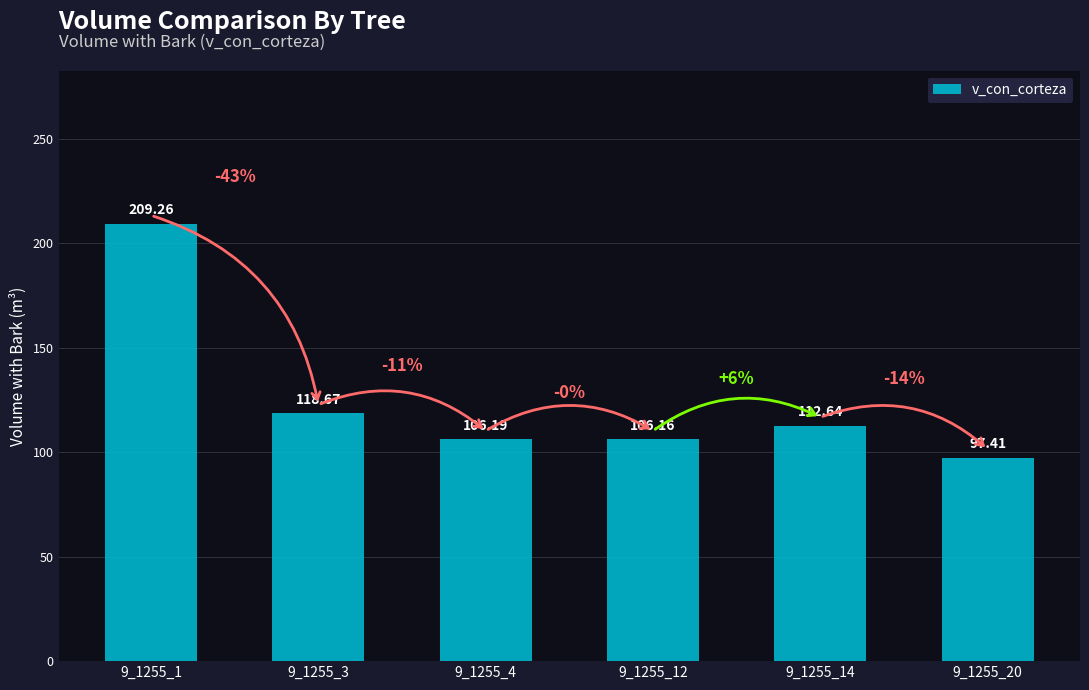

Which category has the highest value across all series?

9_1255_1